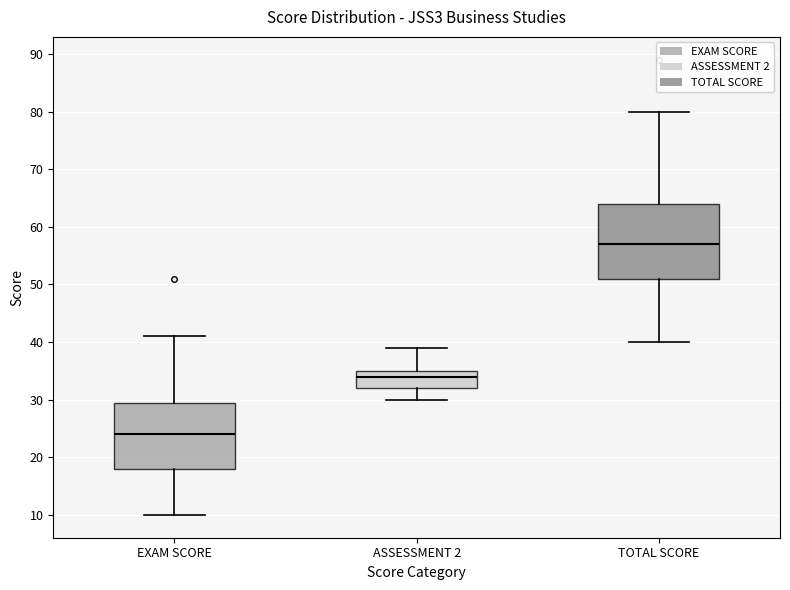

Which box's median line is the highest?

TOTAL SCORE